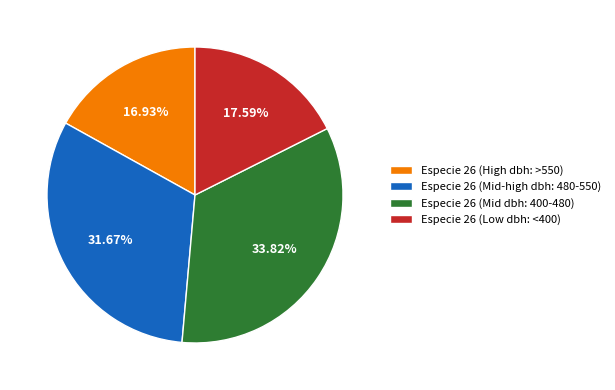

Which category has the biggest portion of the pie?

Especie 26 (Mid dbh: 400-480)